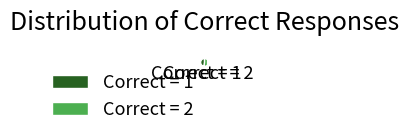

Between Correct = 1 and Correct = 2, which is larger?

Correct = 2